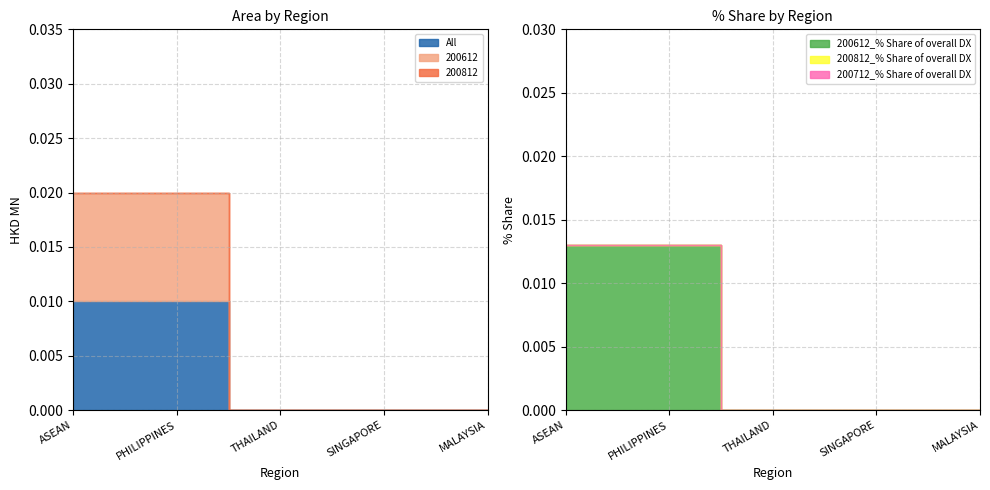

How many lines are shown in the chart?

6